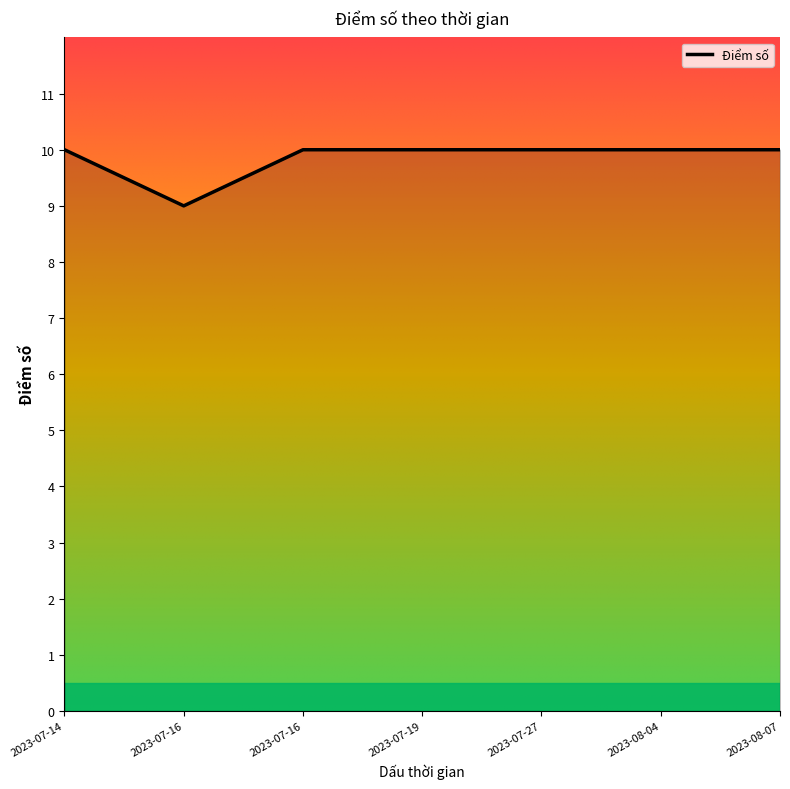

Is this an area chart (filled region under the line)?

Yes